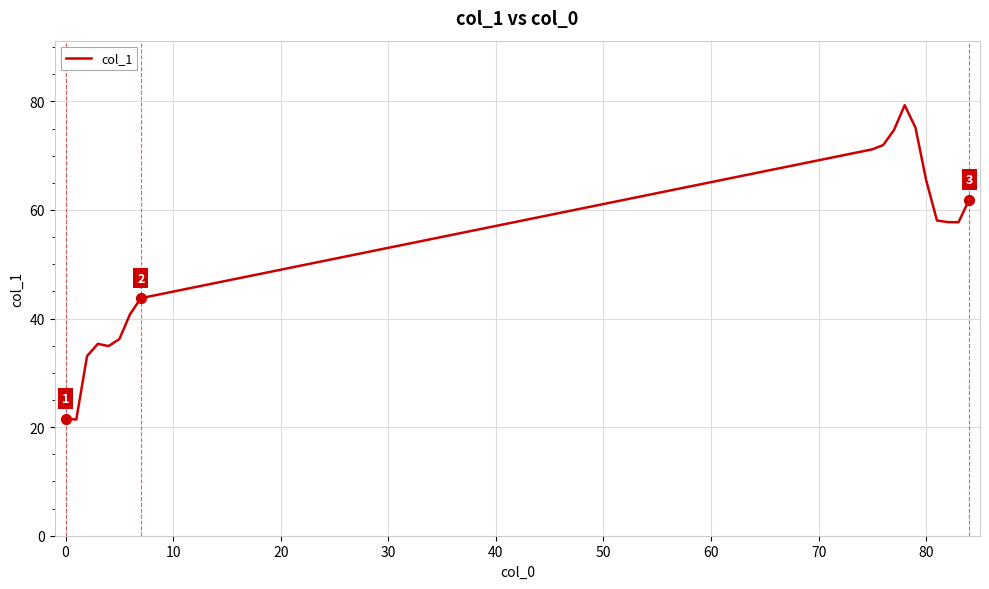

What is the minimum value shown in the chart?

21.4